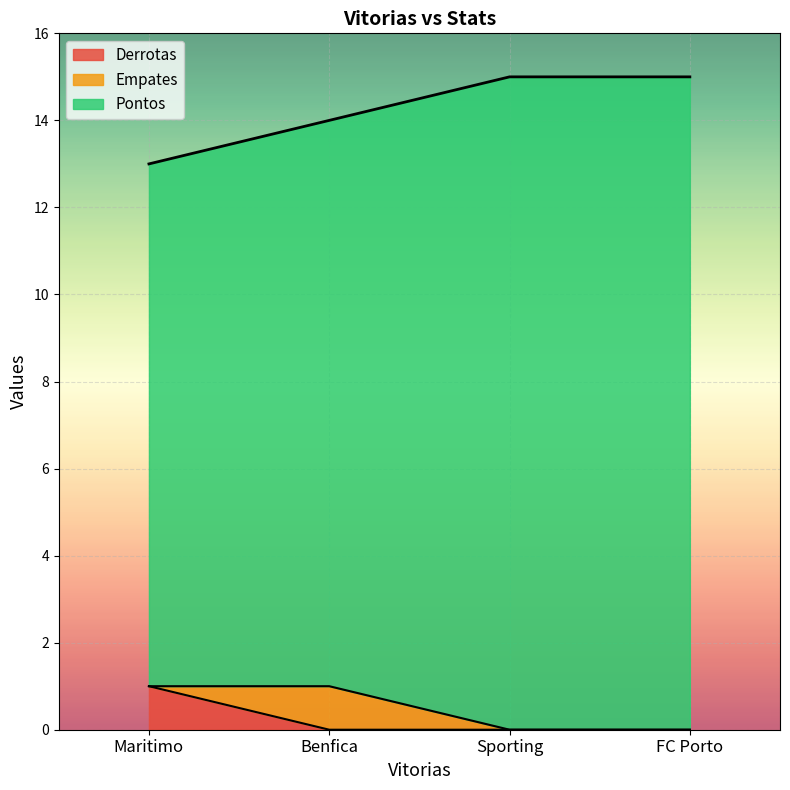

What is the difference between the maximum and second lowest values in the Pontos series?

2